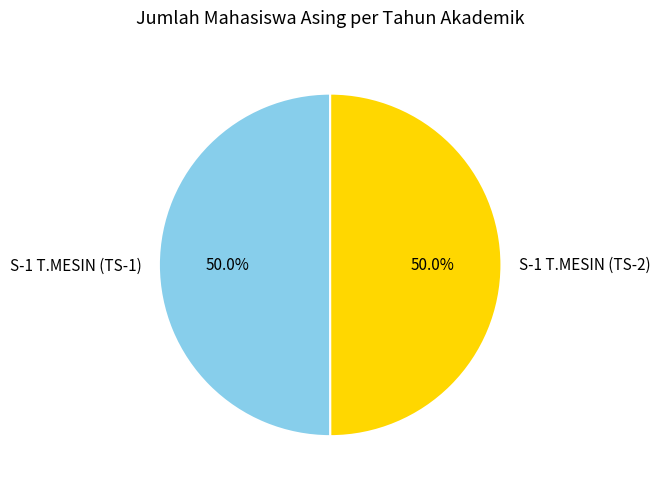

True or false: S-1 T.MESIN (TS-2) accounts for 39% of the total.

False